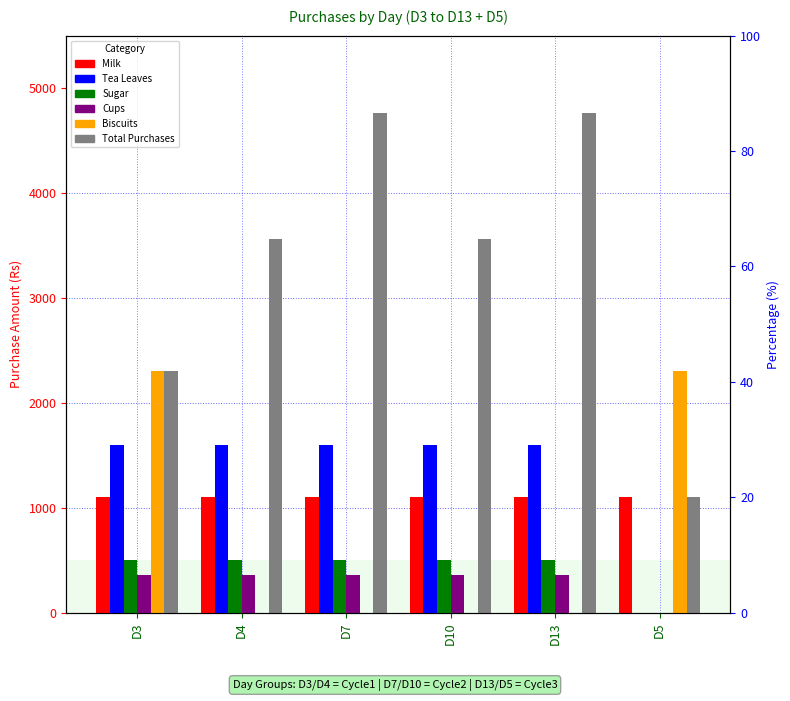

What is the label of the 4th bar from the left?

D10